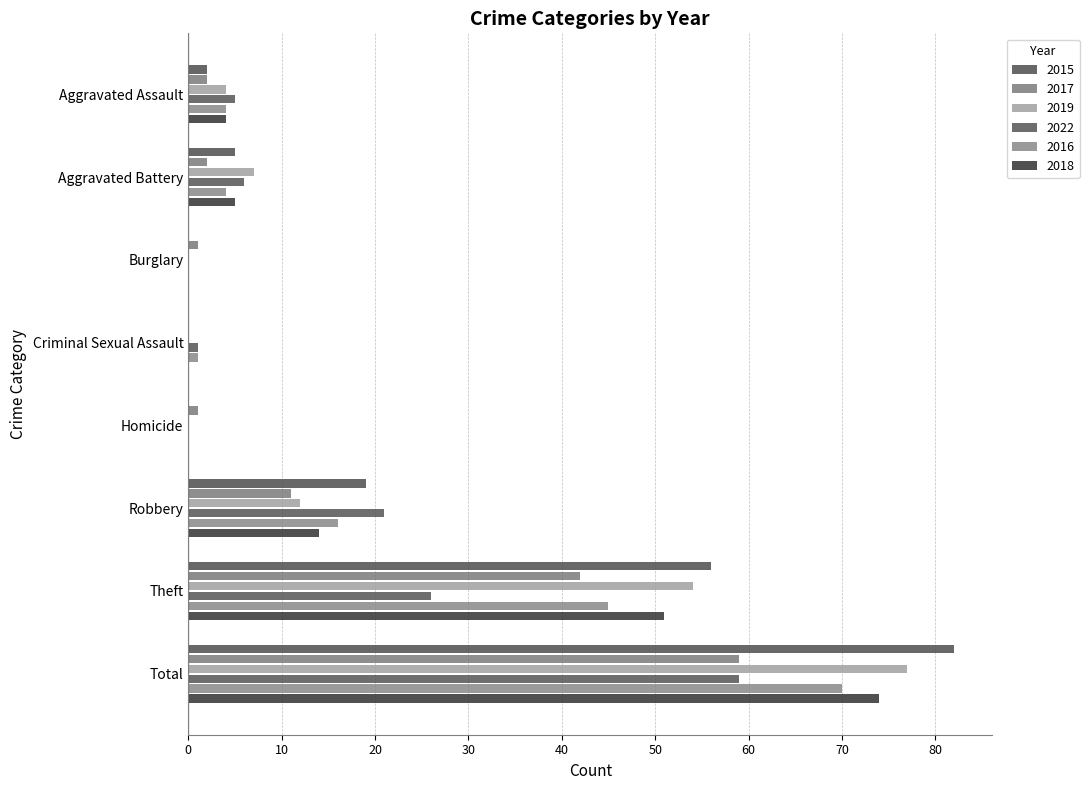

At which label does 2017 reach its peak?

Total